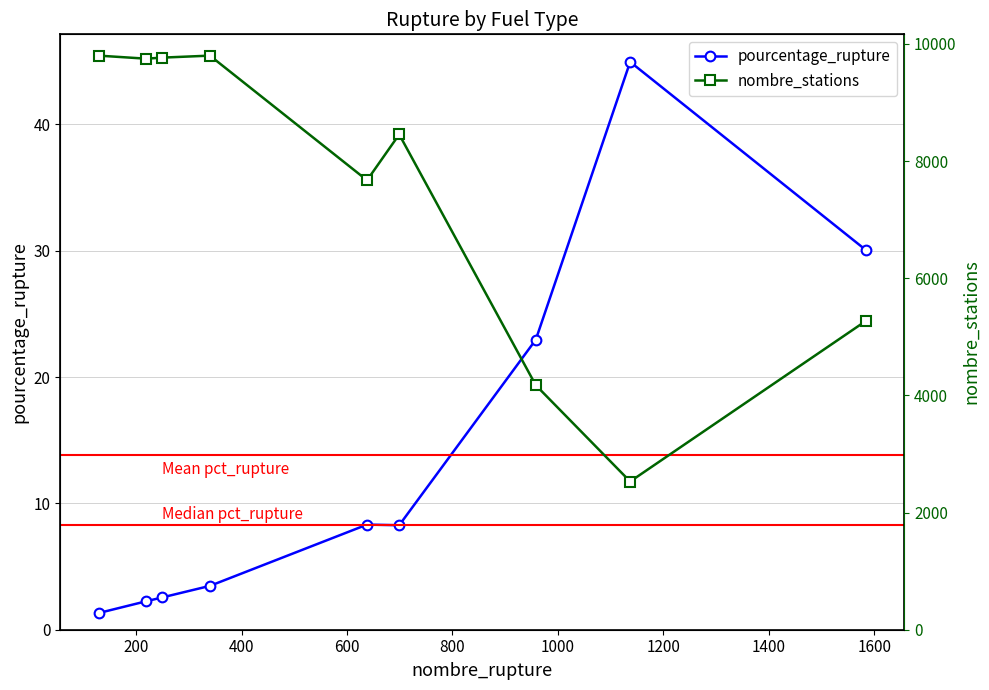

Does the chart display data point markers on the line(s)?

Yes